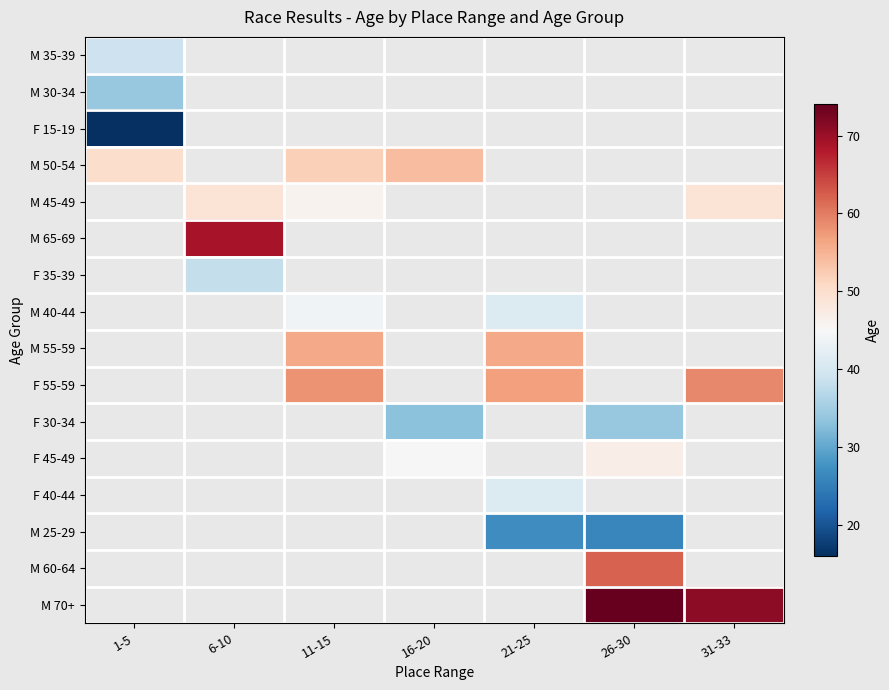

At which label is M 50-54 closest to 52?

11-15